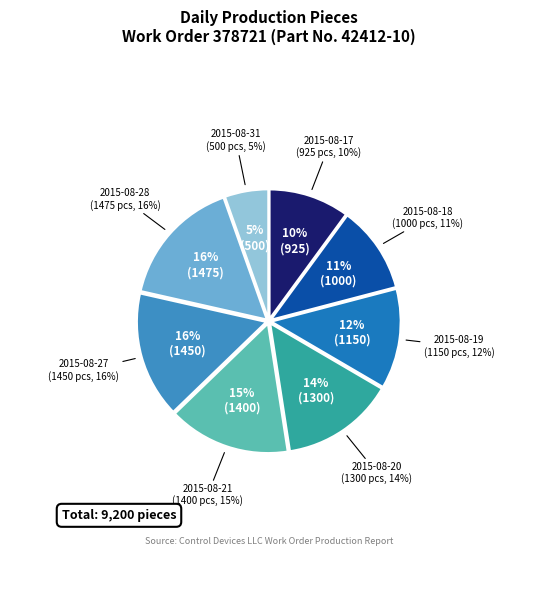

Does 2015-08-31 represent more than half of the total?

No